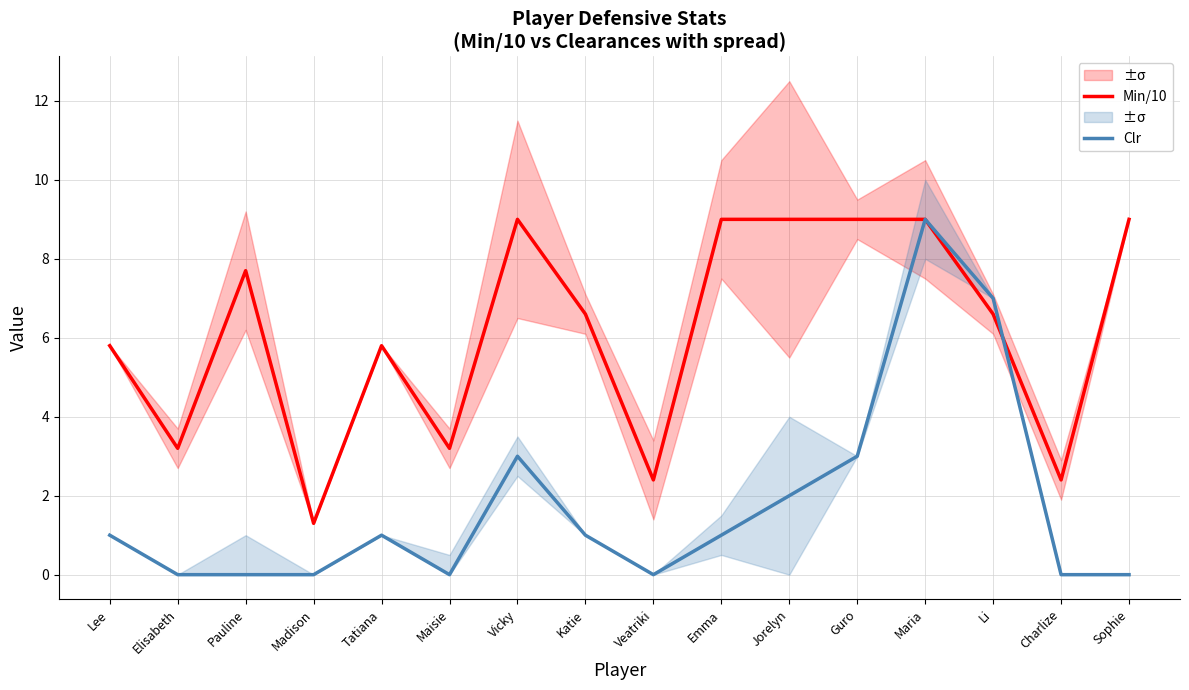

What is the label of the 8th point from the left?

Katie